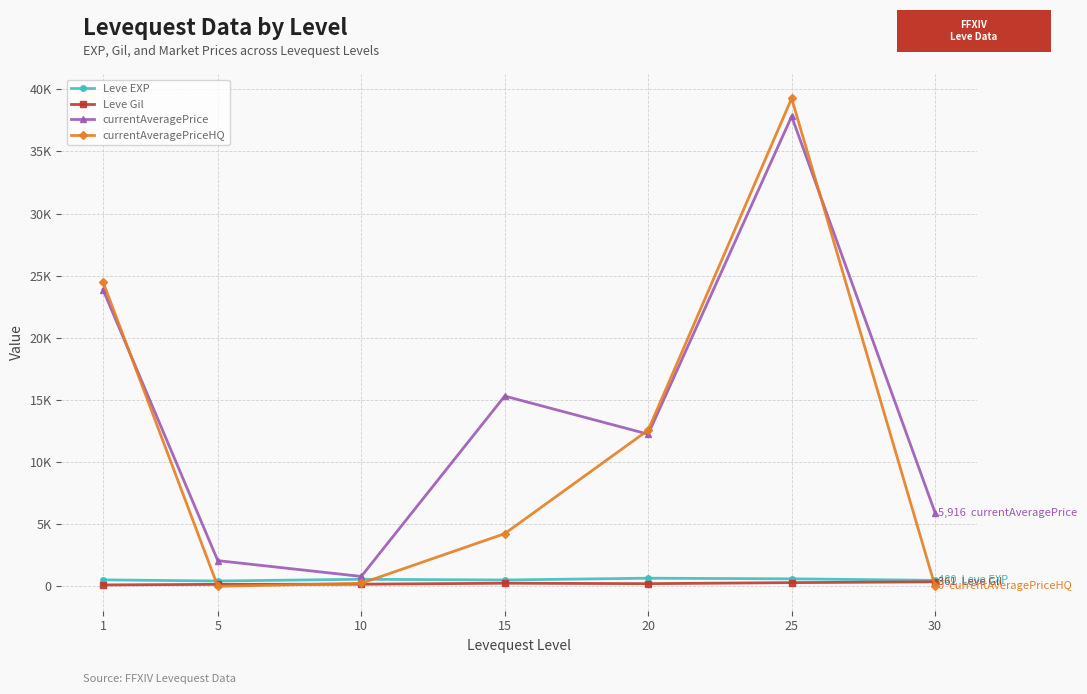

Does the chart have visible grid lines?

Yes